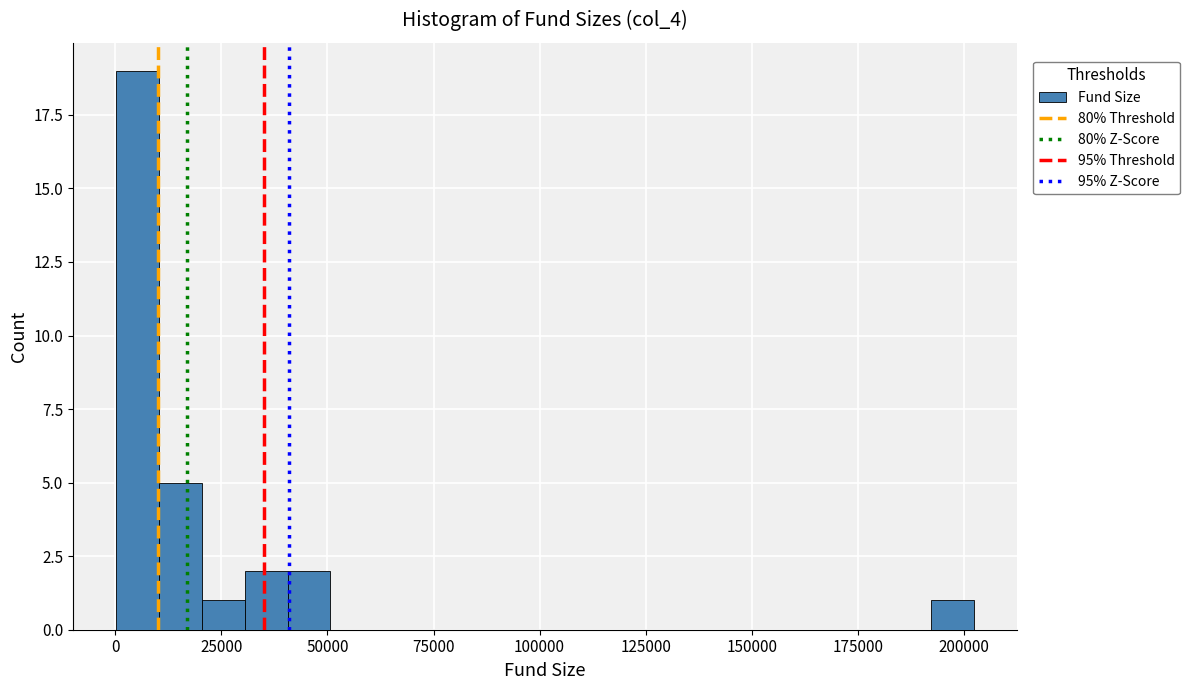

Around what value on the x-axis is the tallest bar? Give the approximate position of its centre, as read against the axis.

5000